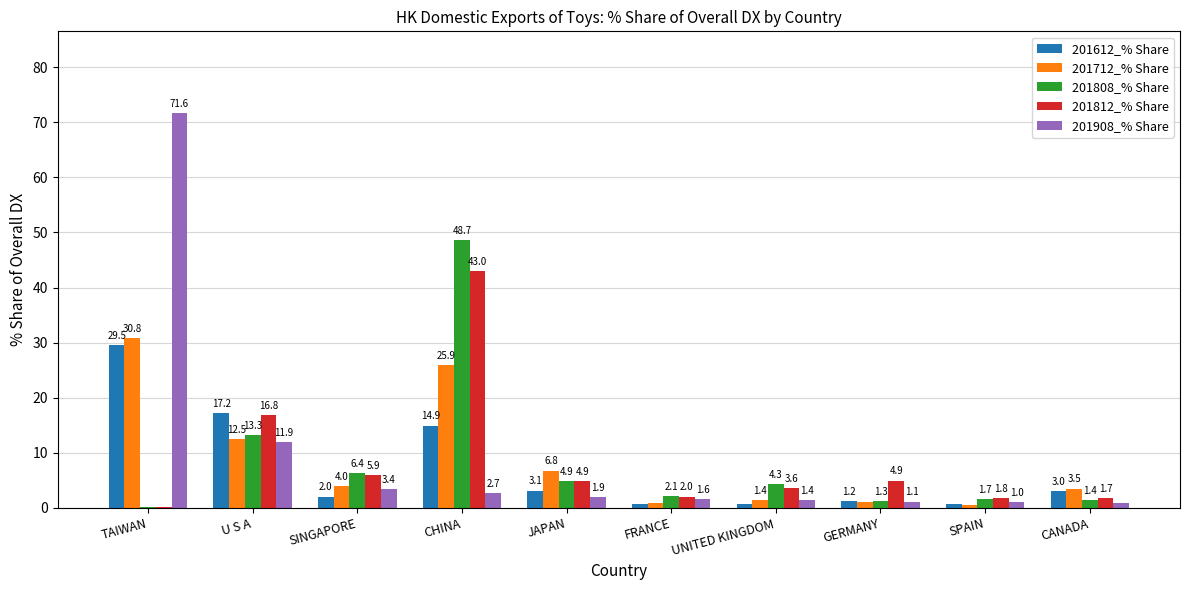

Is it true that 201712_% Share equals 25.9 at CHINA?

True